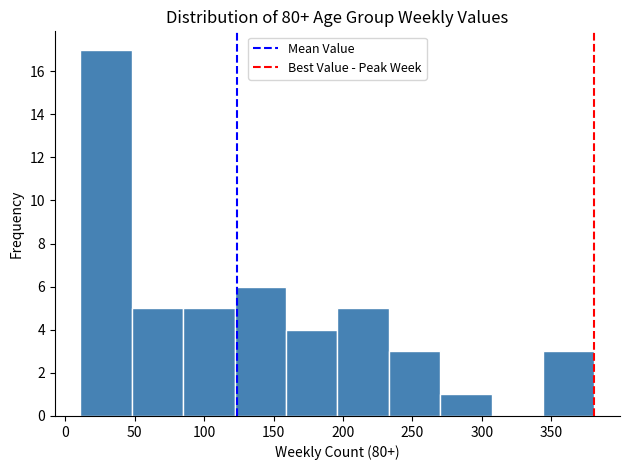

What is the height of the bar covering 122 to 159 on the x-axis? Neither the bar edges nor the heights are printed on the chart, so give them approximately, as read against the axes.

6